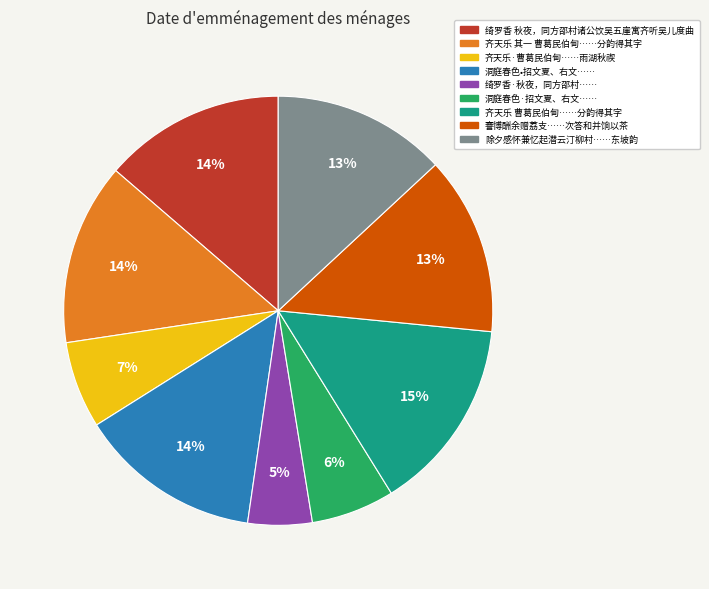

To the nearest percent, what is the average slice percentage?

11%